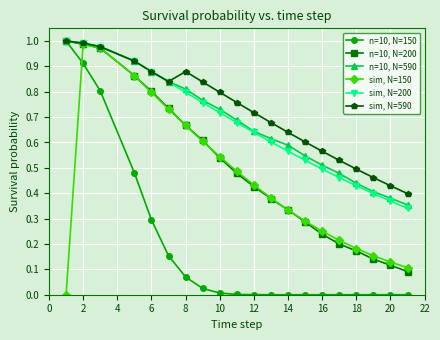

True or false: n=10, N=200 has more than 2 interior local peaks.

False